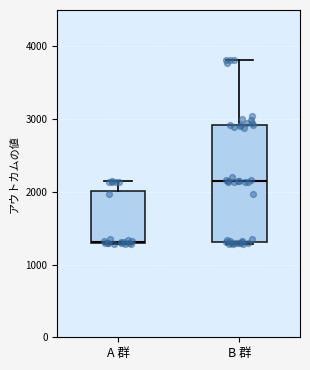

Which box is the tallest, from its lower edge to its upper edge?

B 群